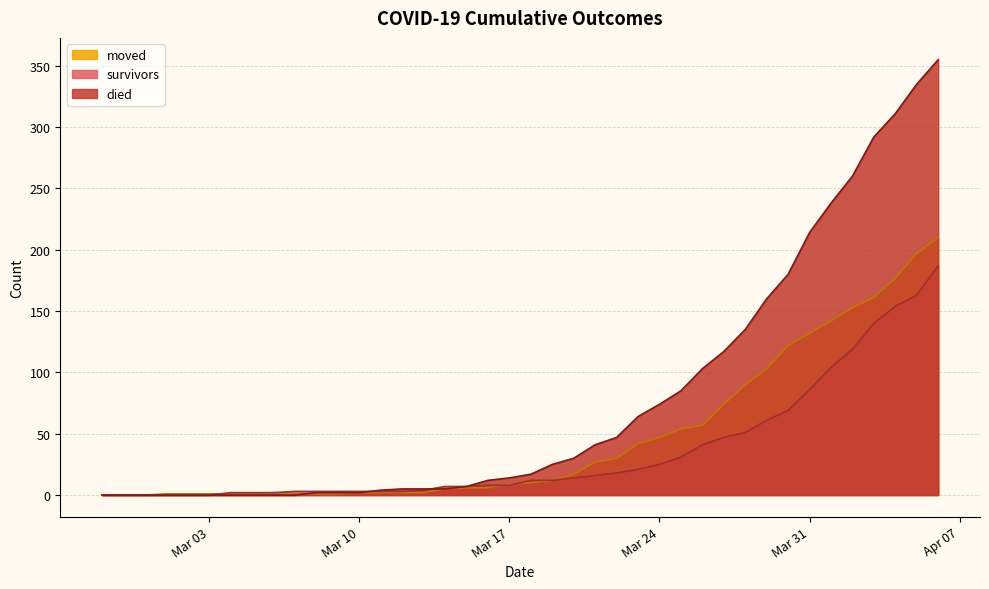

Which series has the largest range (max minus min)?

died